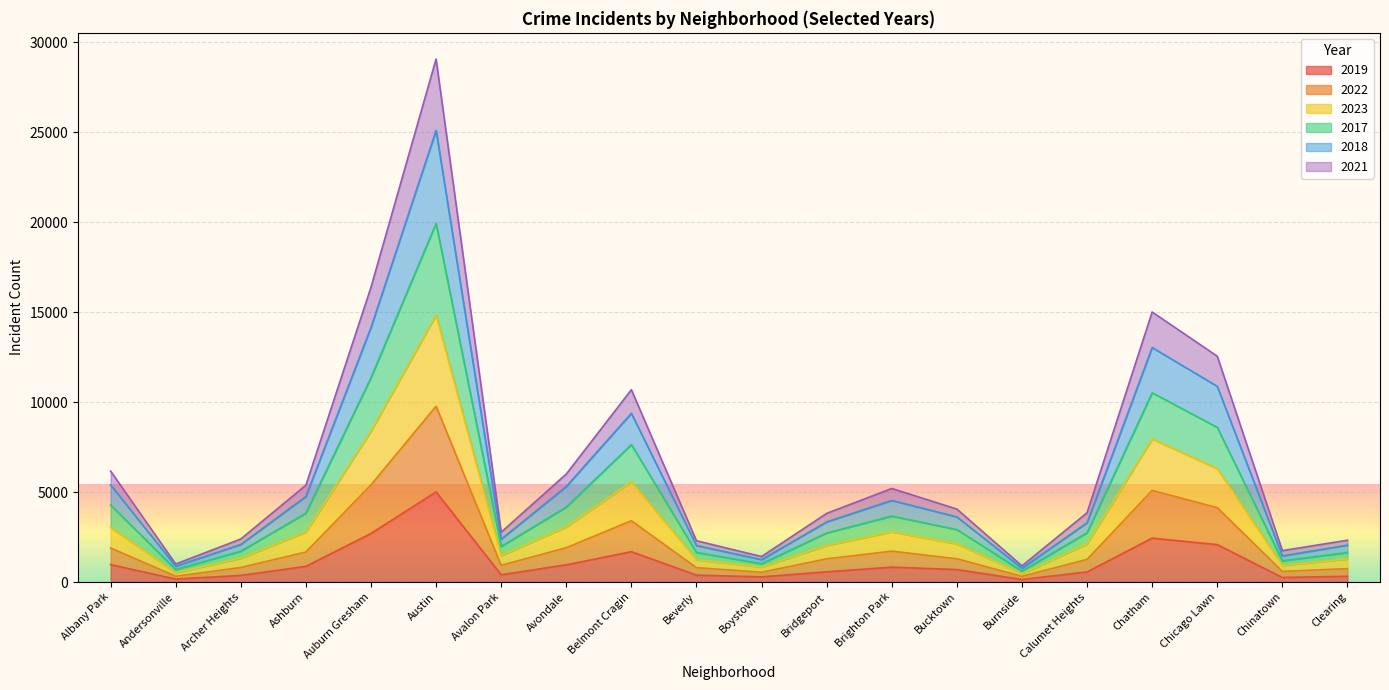

The value of 2019 at Chicago Lawn is 622. True or false?

False